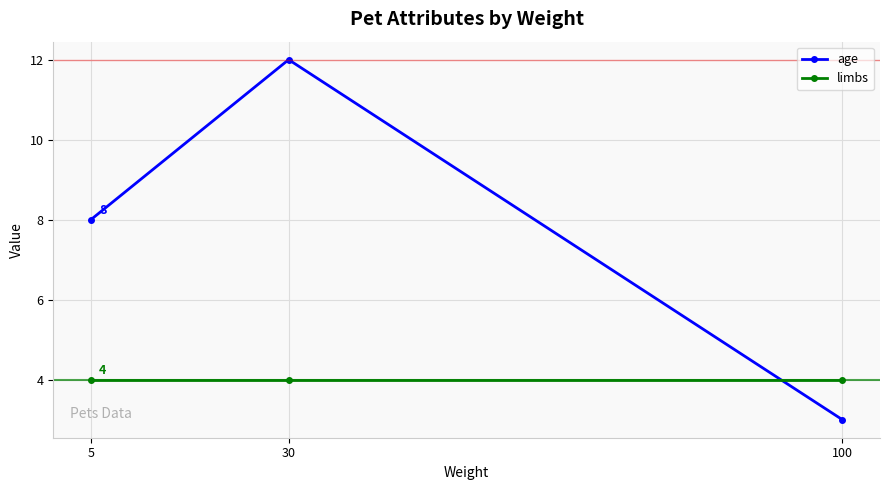

Which has a higher value, 30 or 5?

30